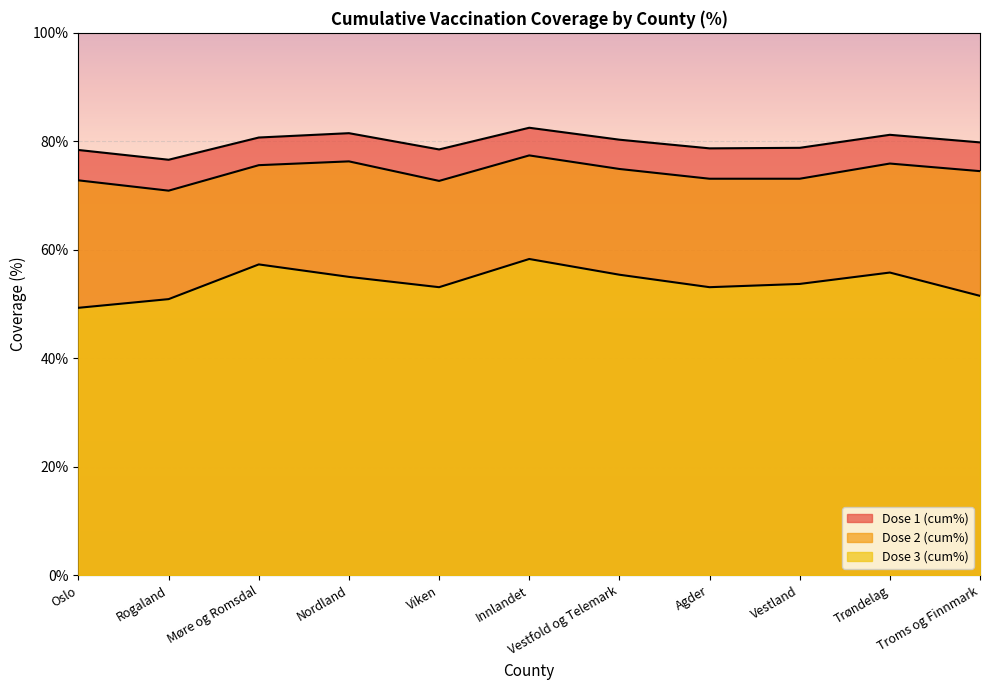

In Dose 2 (cum%), how many points are higher than both neighbors (excluding endpoints)?

3